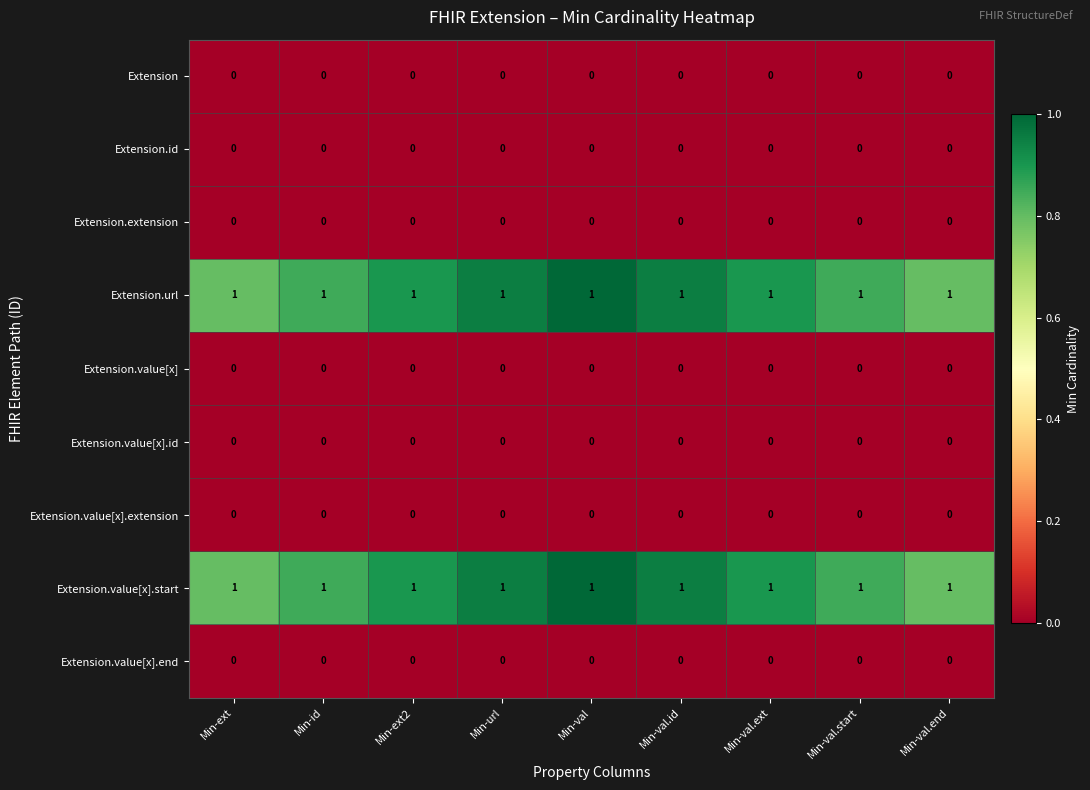

At how many categories does at least one series exceed 0?

9